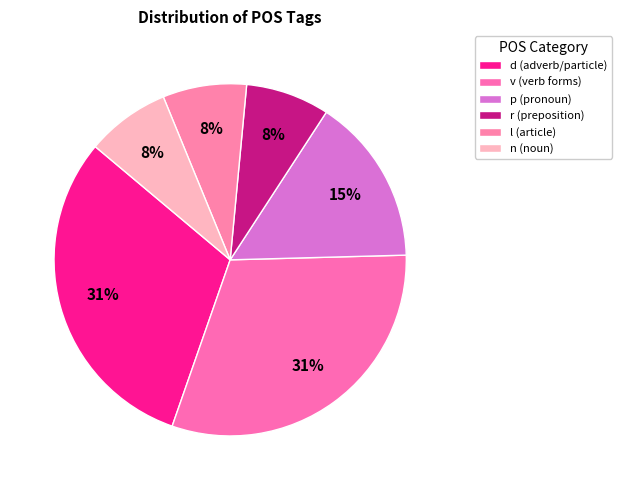

To the nearest percent, what is the average slice percentage?

17%